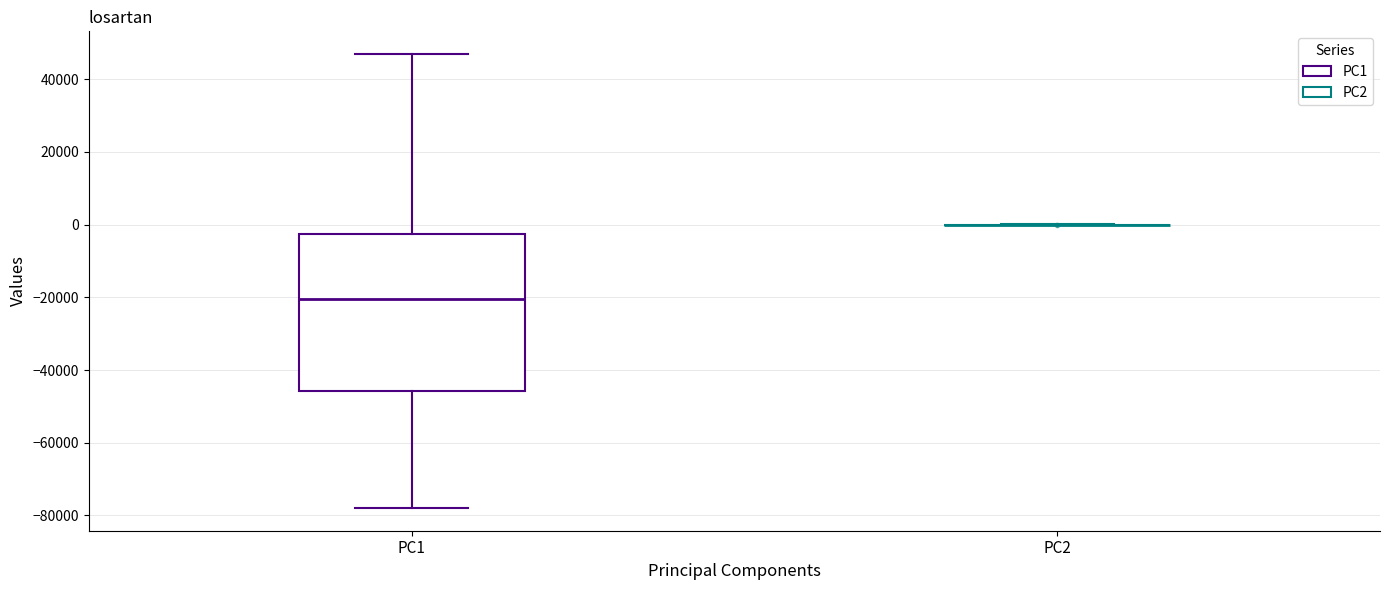

Reading left to right, transcribe this box plot: for each box, give where its median line is, the range the box spans, and where its two whiskers end, as read against the y-axis. The values are not printed on the chart, so give them approximately, as read against the axis.

PC1: median -20000, box -46000 to -2000, whiskers -78000 to 46000
PC2: box collapsed to a line at 0, whiskers 0 to 0